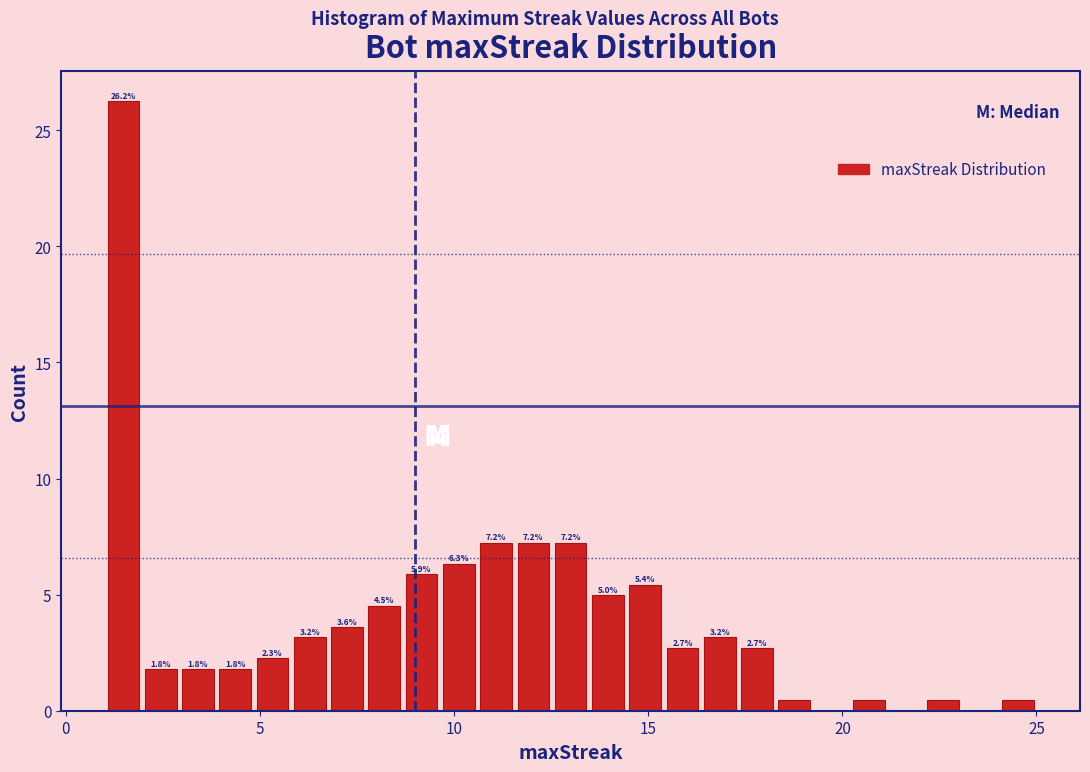

Read against the x-axis, roughly where is the centre of the tallest bar?

1.5